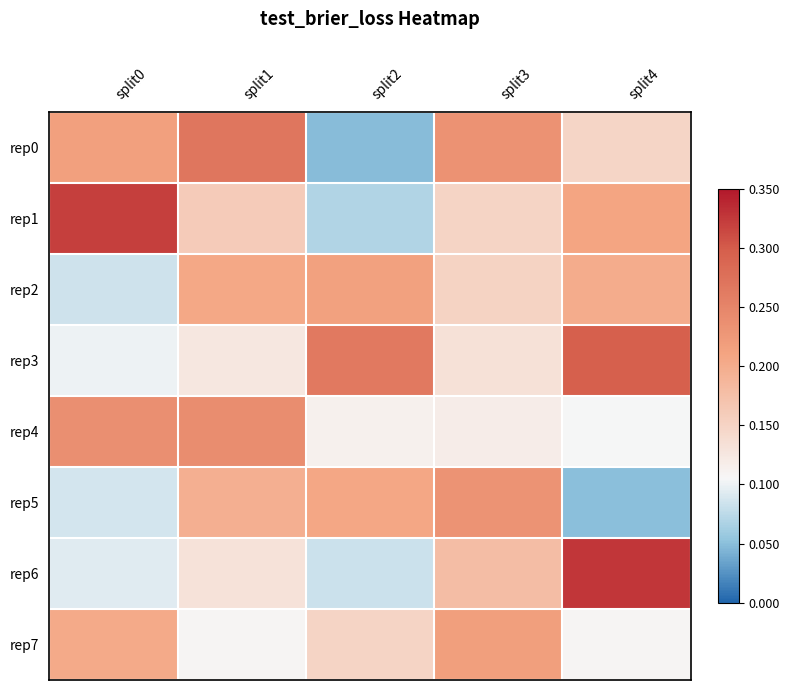

Between split3 and split4, which series saw the biggest shift?

rep5